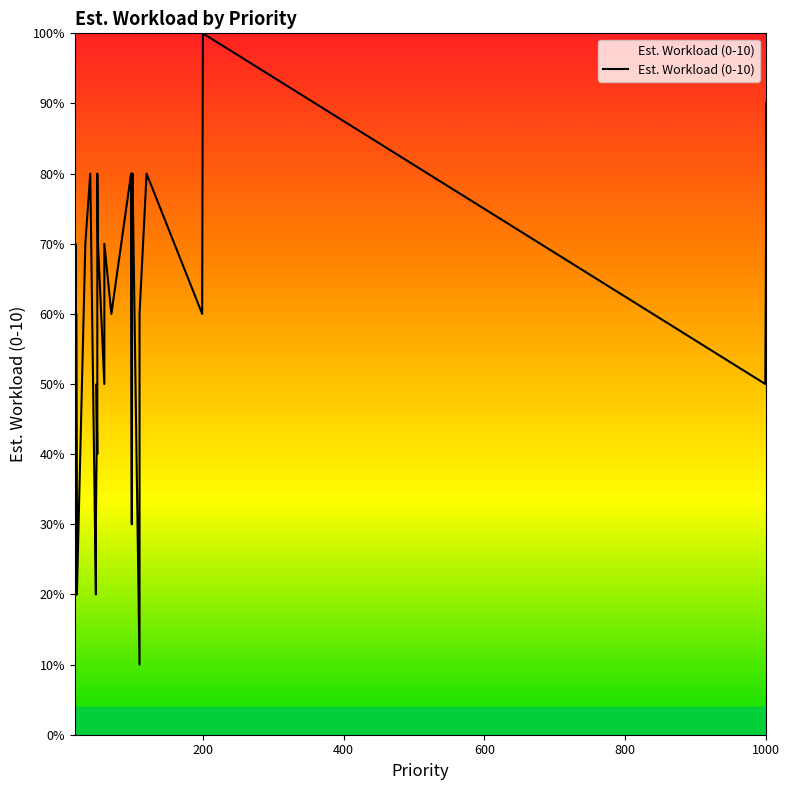

What is the change in value from 40 to 48?

-5